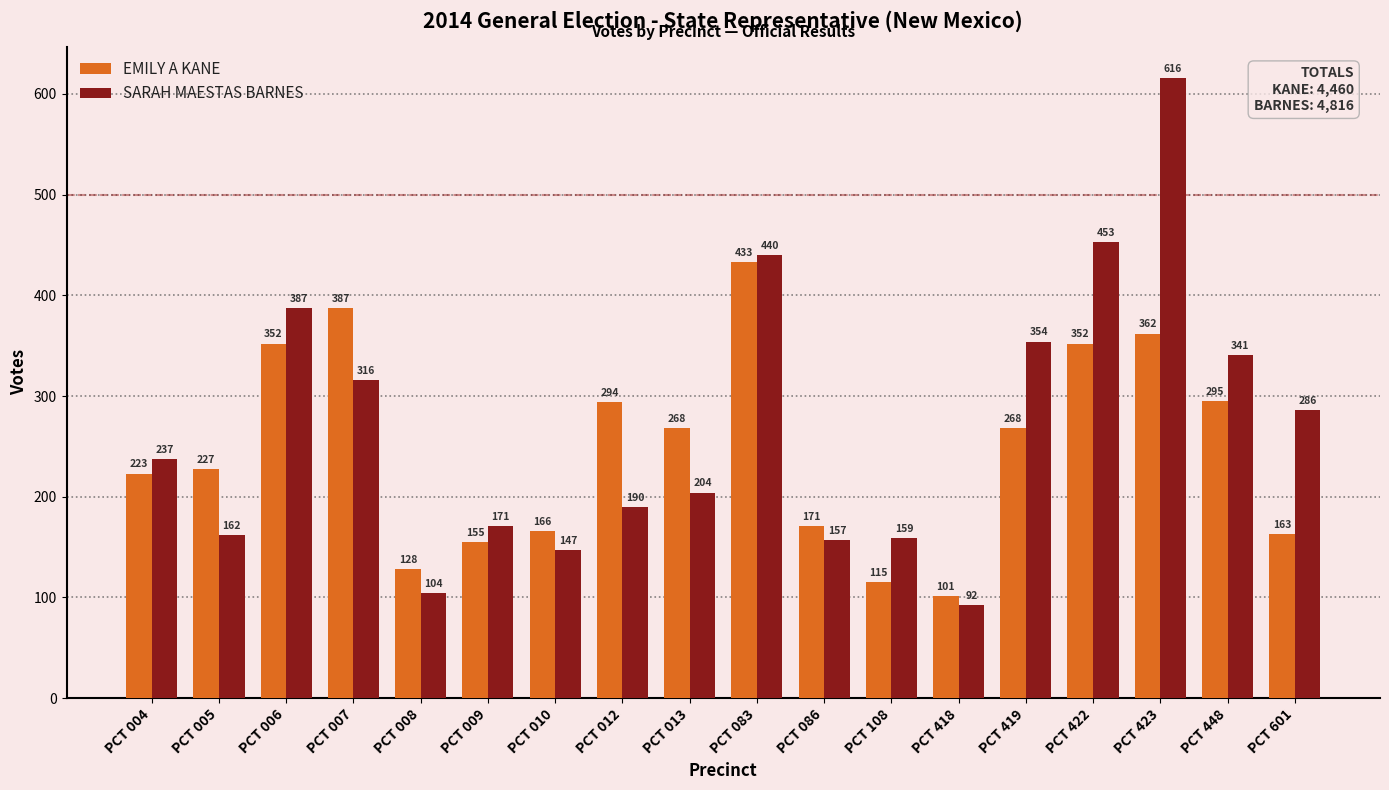

How many groups of bars are there?

18